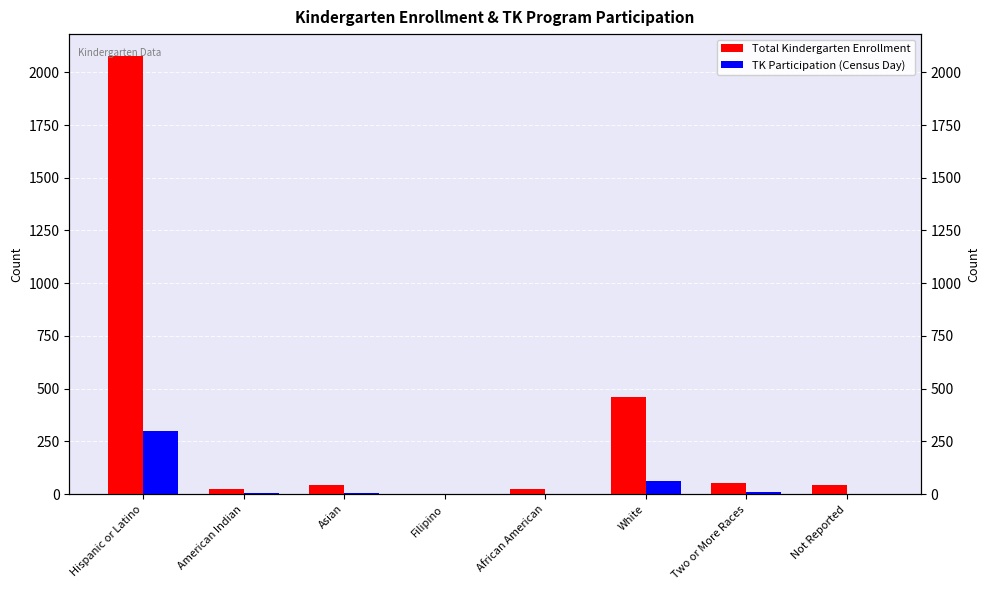

How many bars are there in total?

16